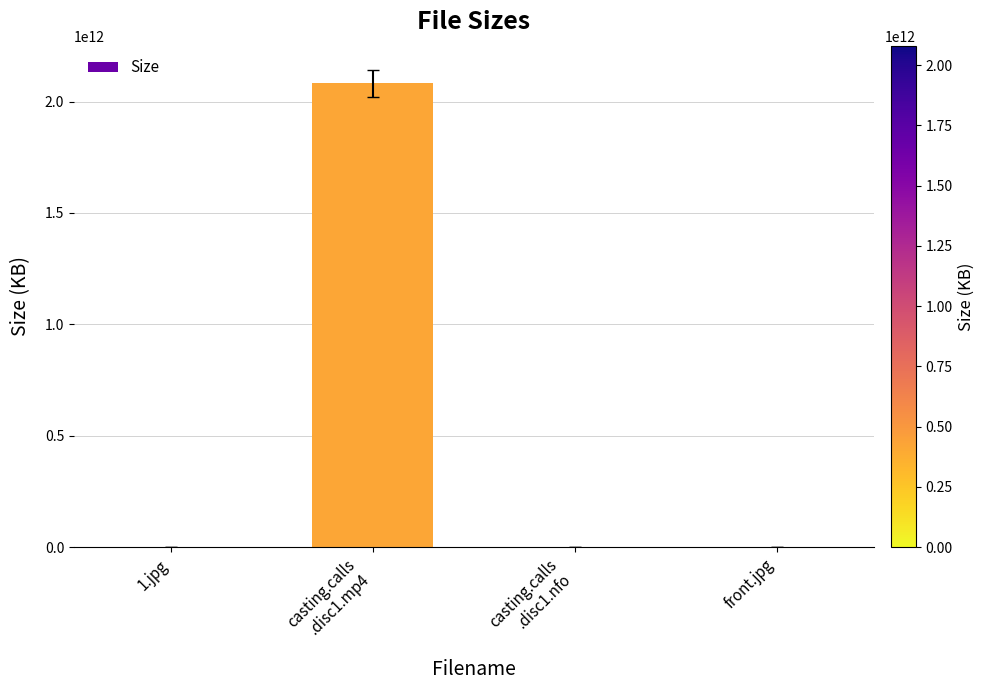

What is the difference between the values at casting.calls
.disc1.nfo and front.jpg?

94.7